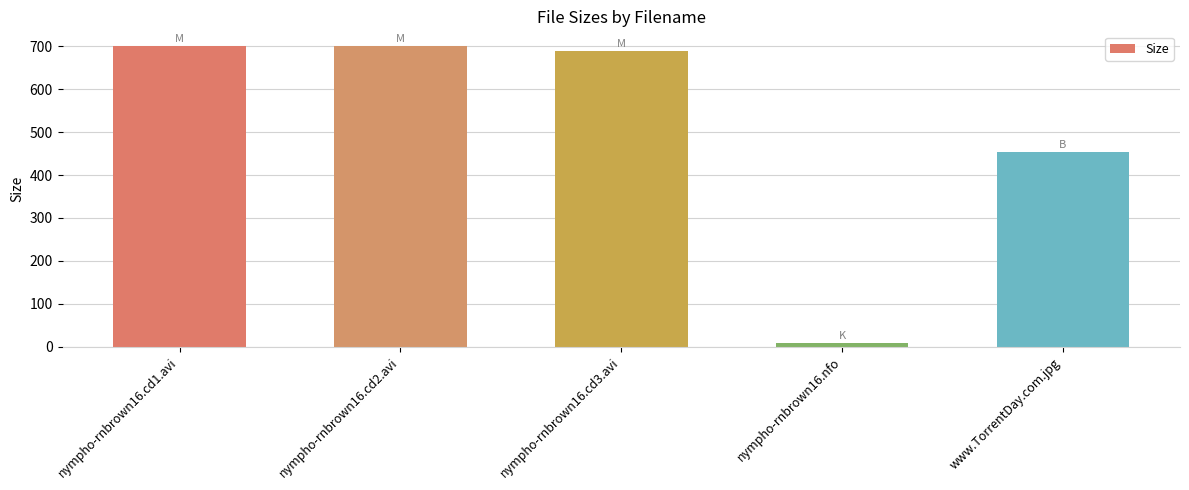

Read the value at nympho-rnbrown16.nfo.

8.0